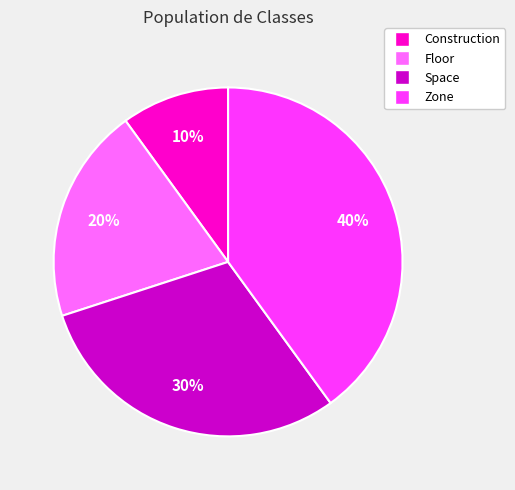

Is there any slice that represents more than half of the pie?

No